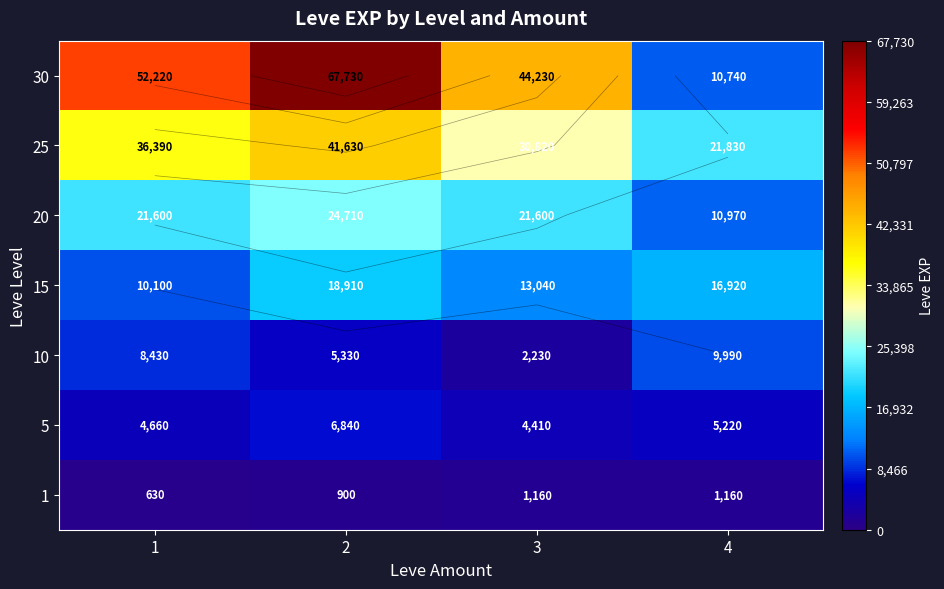

At which label does 30 first exceed 52220?

2